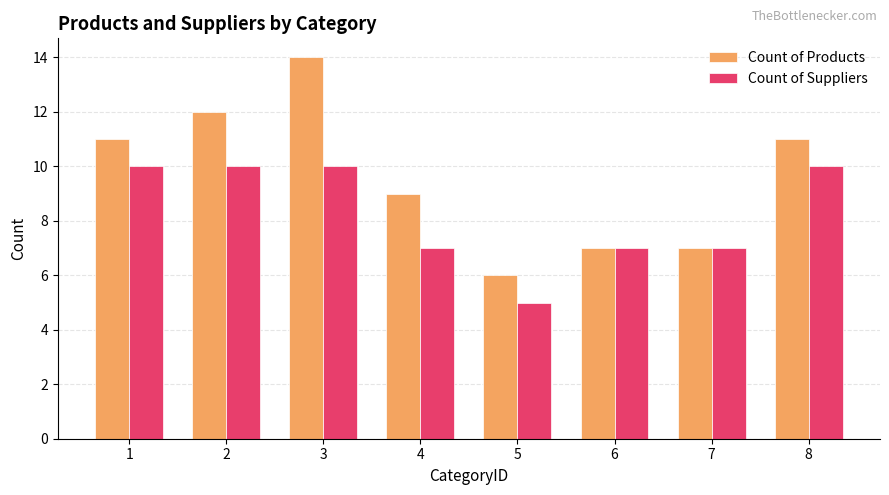

What is the sum of all Count of Products values?

77